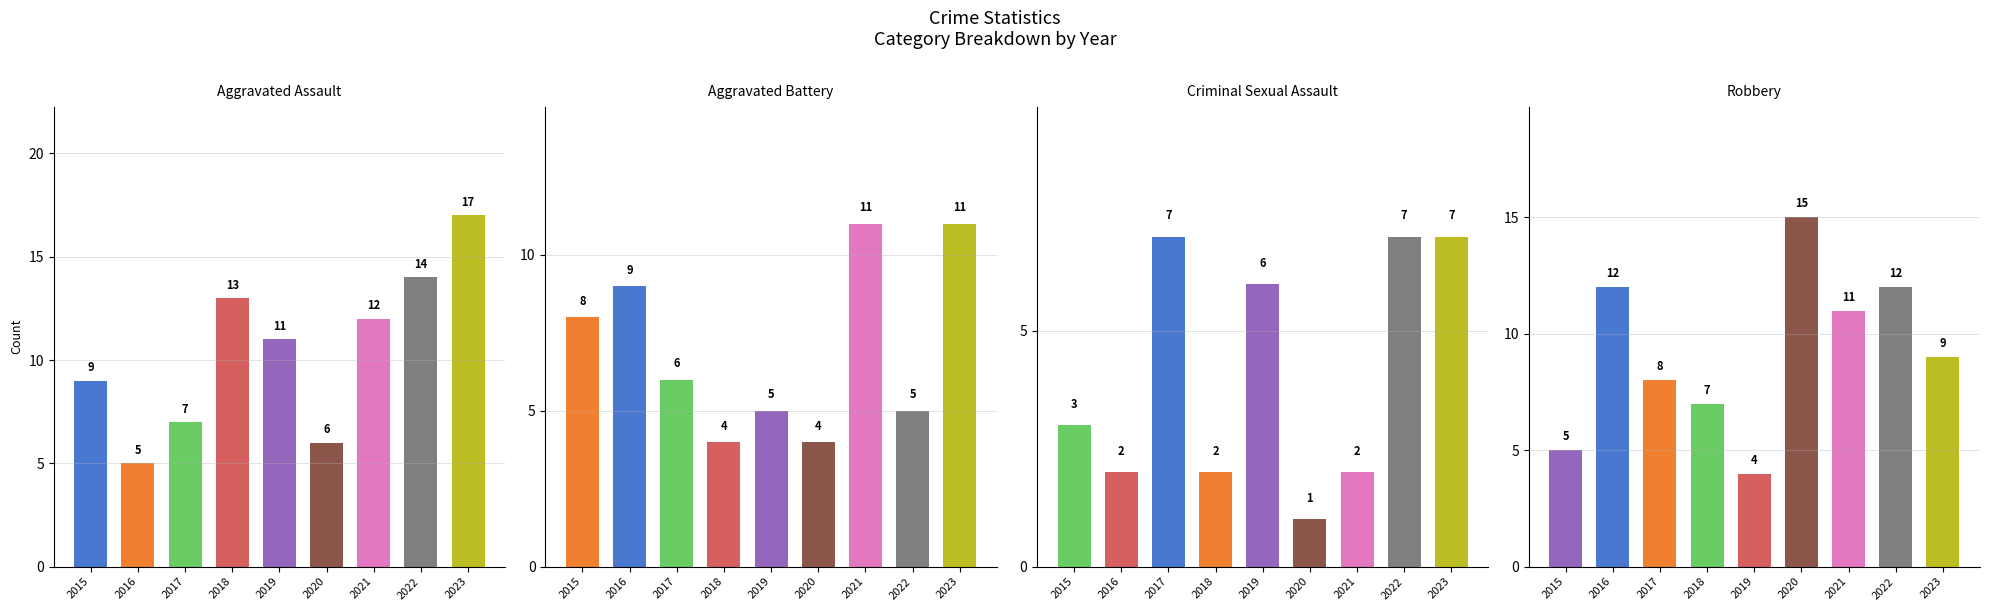

How many bars are there in total?

36